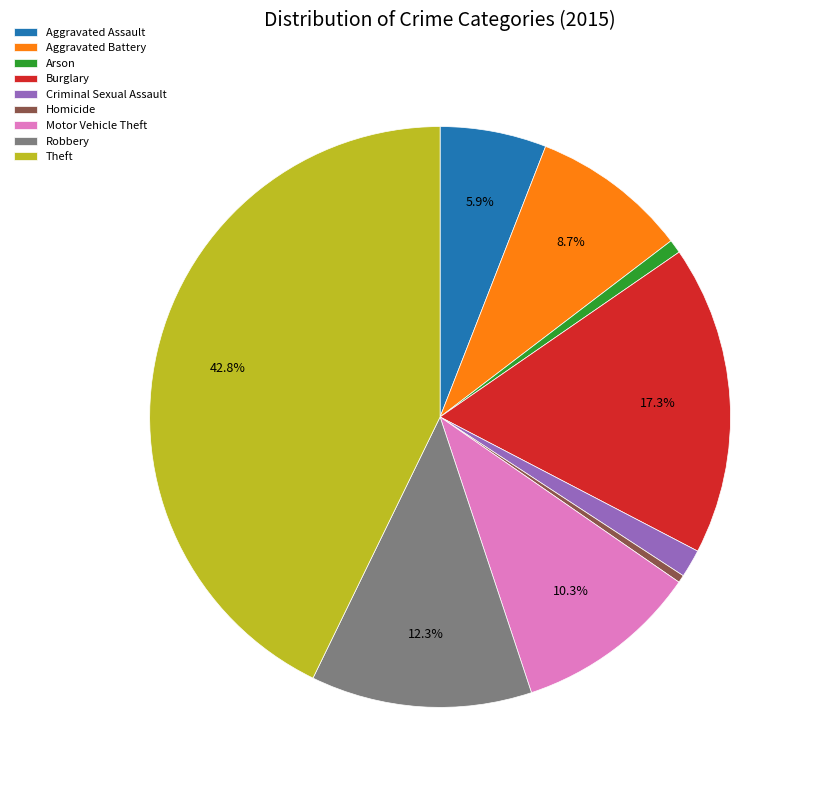

To the nearest percent, what is the difference between the Arson and Burglary slice percentages?

16%